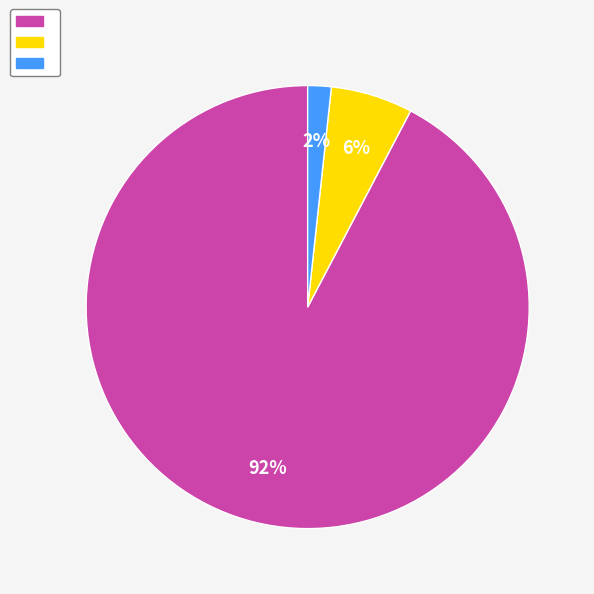

To the nearest percent, what is the average slice percentage?

33%